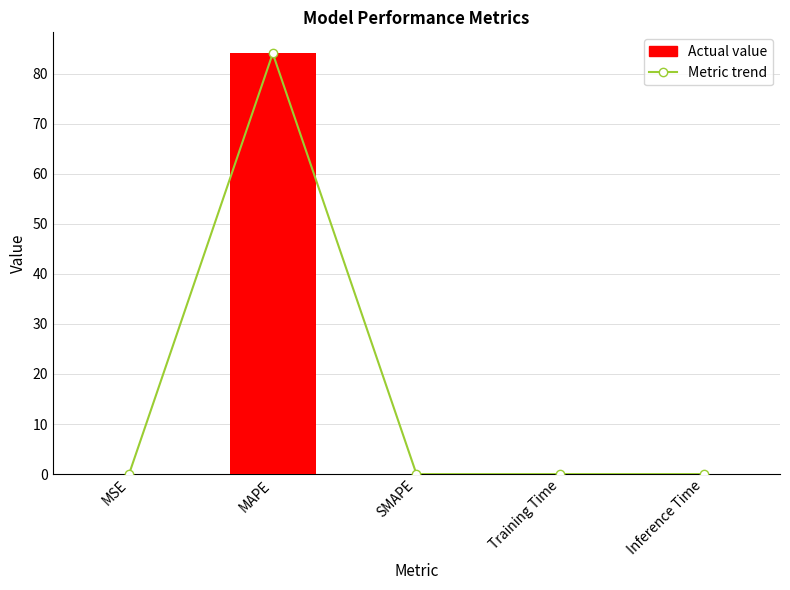

What is the average value of the Metric trend series?

16.8